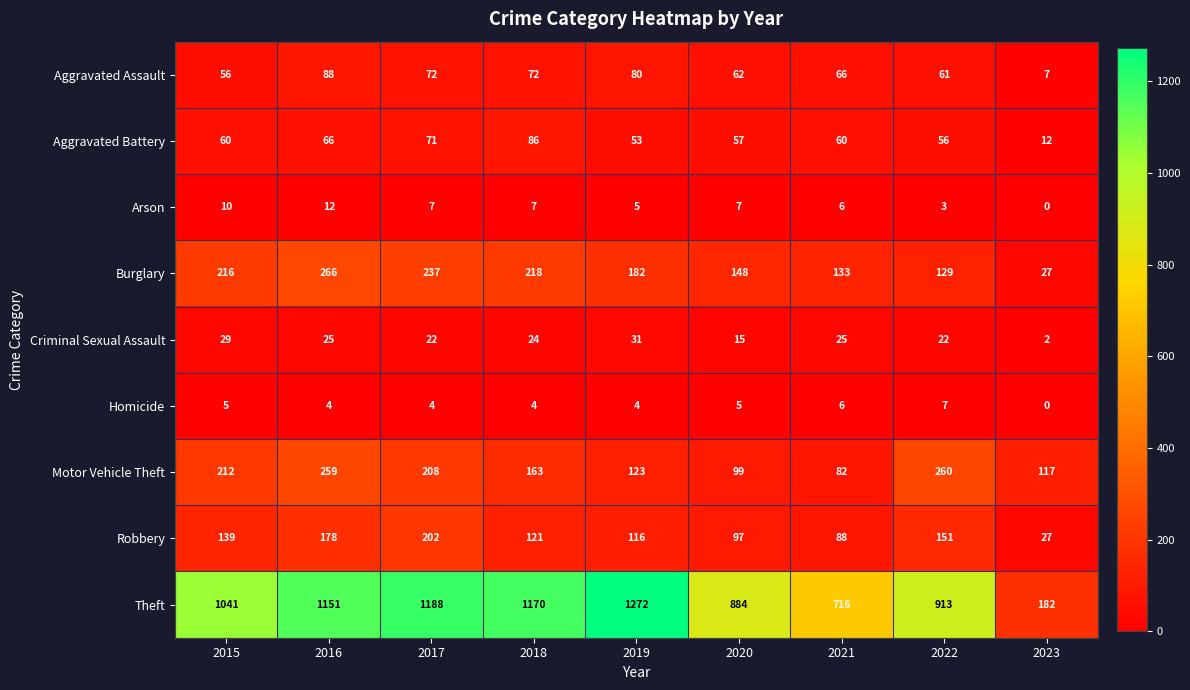

Between 2015 and 2018, which series saw the biggest shift?

Theft